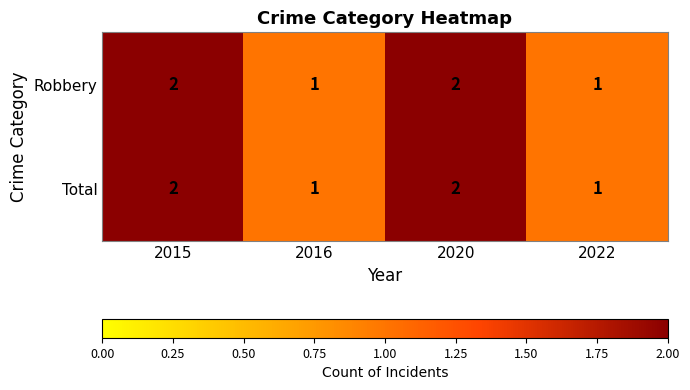

What is the sum of the Total values at 2016 and 2020?

3